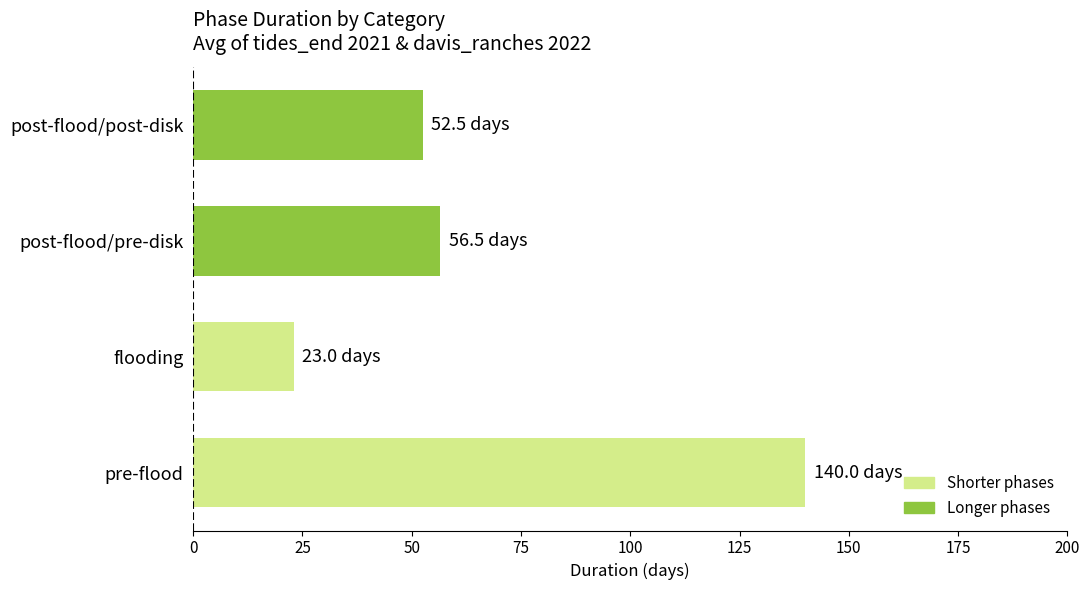

What is the approximate value at post-flood/post-disk?

52.5